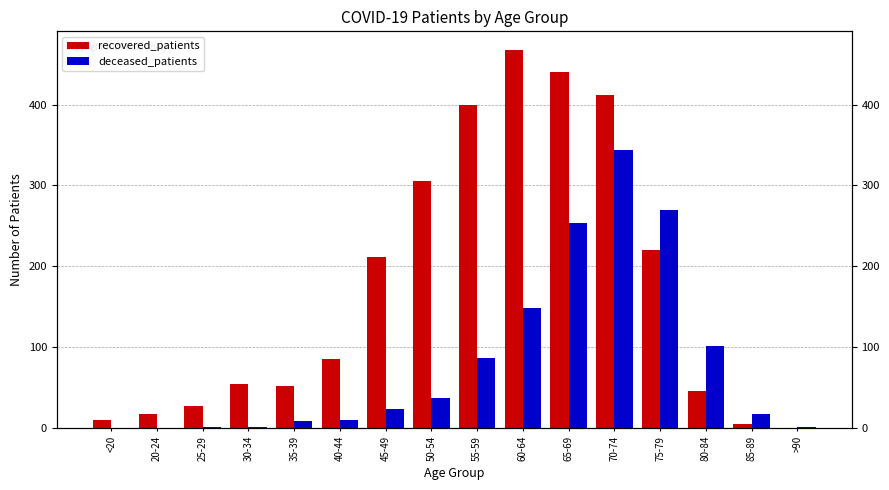

At 80-84, list the series in order from smallest to largest.

recovered_patients, deceased_patients